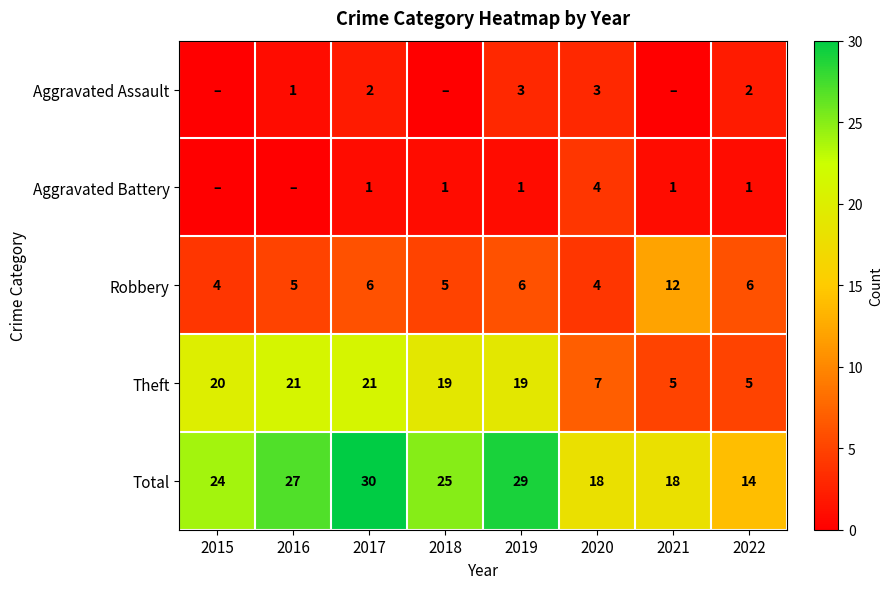

True or false: Theft has a value of 10 at 2020.

False